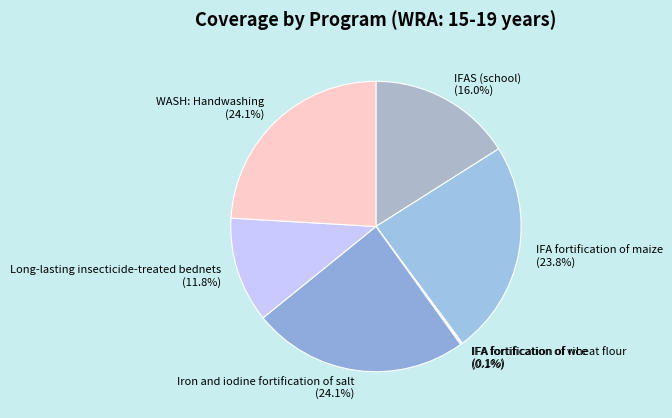

To the nearest percent, what is the difference between the largest and smallest slice percentages?

24%